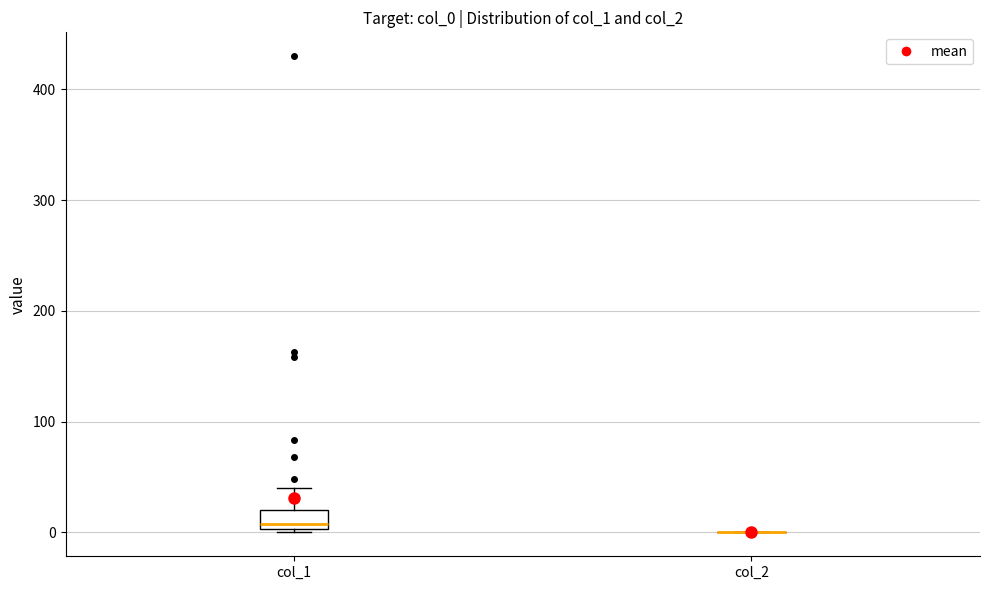

Where is the lower edge of the box for col_1 on the y-axis? The values are not printed on the chart, so give them approximately, as read against the axis.

0